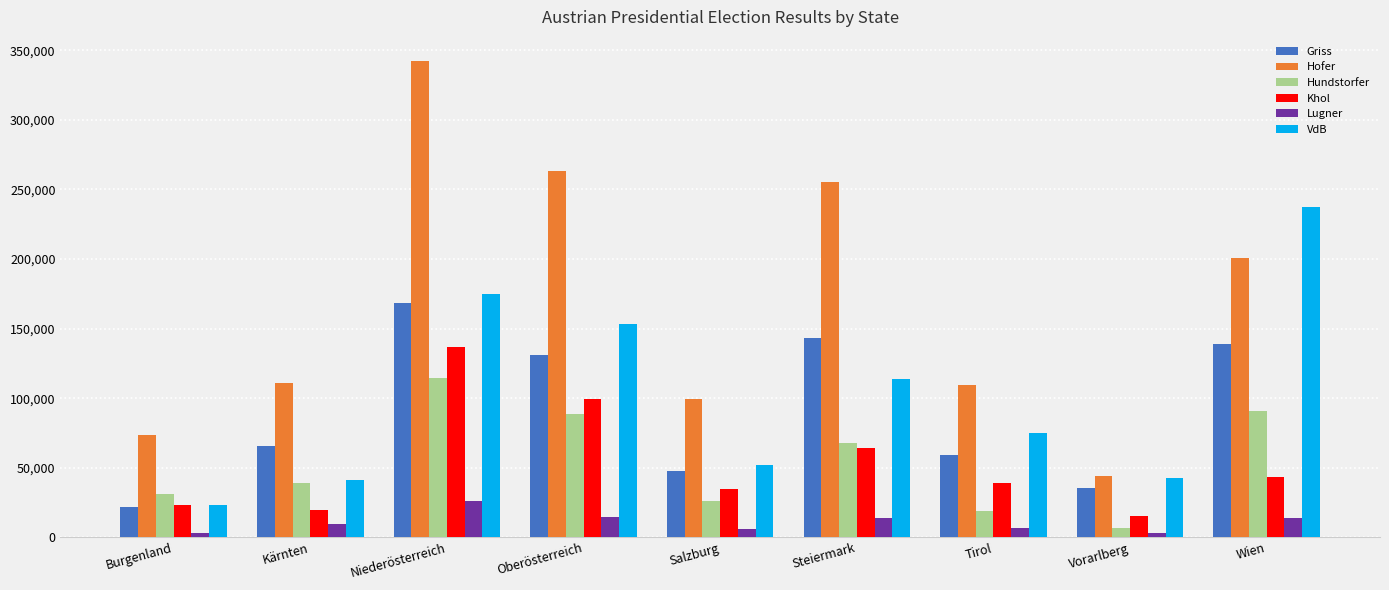

At which label does Lugner reach its peak?

Niederösterreich